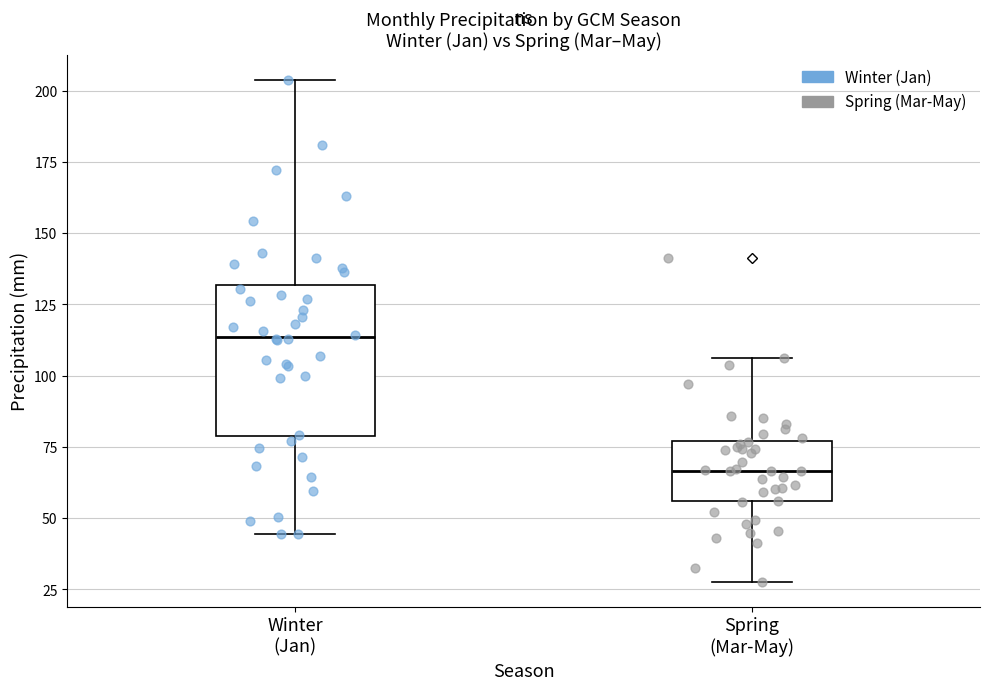

Which box has the lowest median line?

Spring (Mar-May)